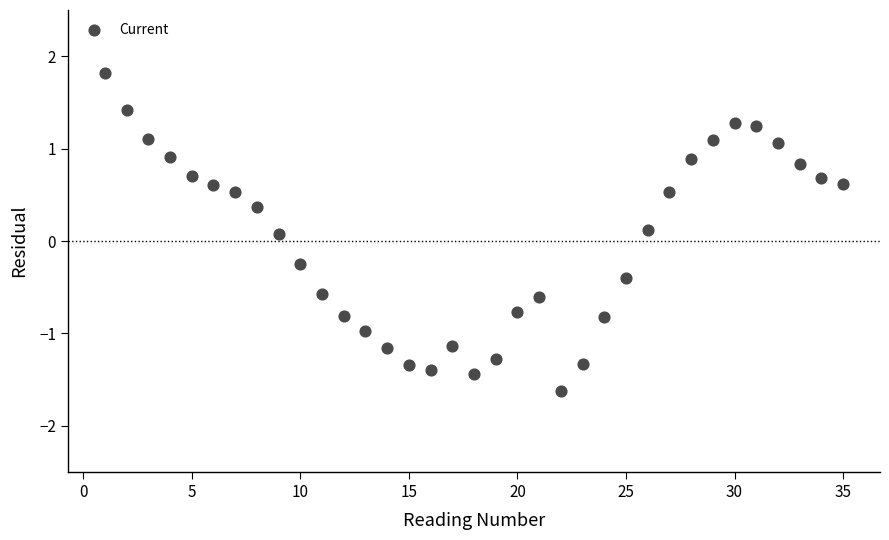

What is the range of X values (max minus min)?

34.0